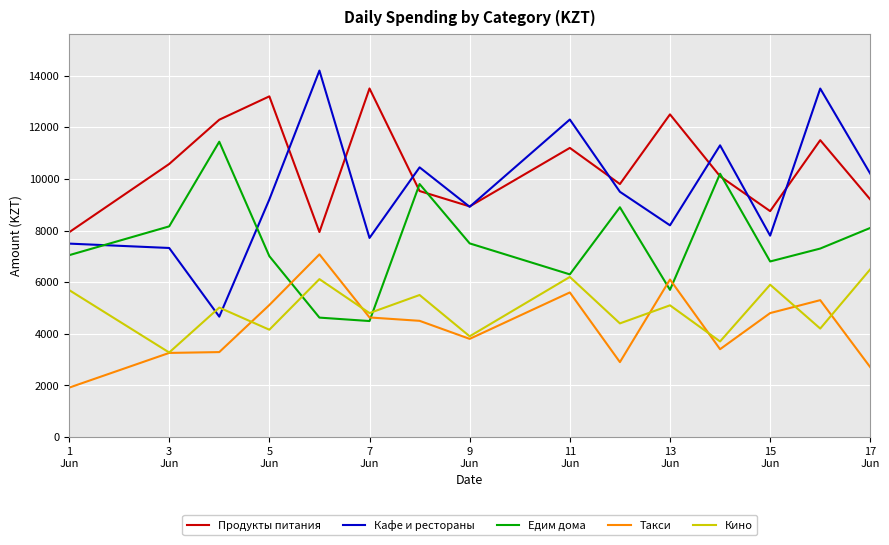

What is the sum of all Такси values?

64378.3